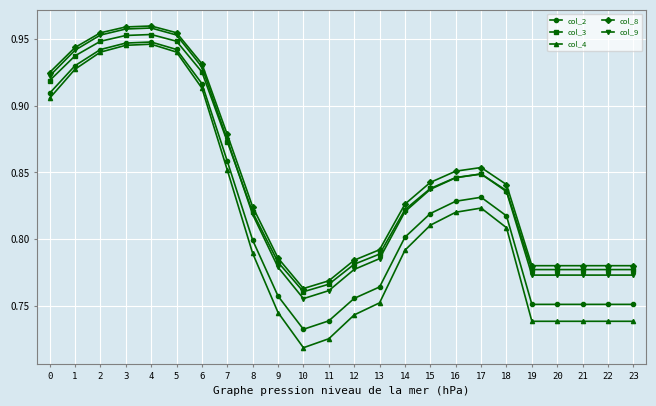

Is the value of col_9 at 10 greater than the value of col_3 at 11?

No